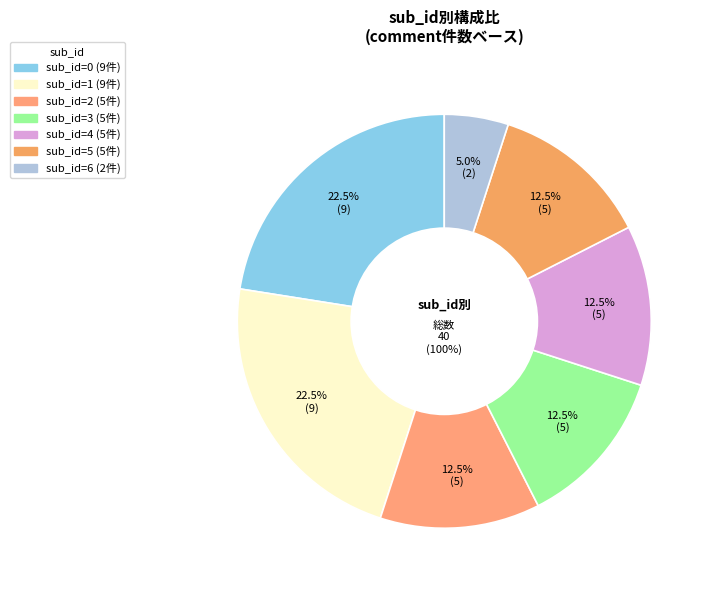

Which slice is the smallest?

6